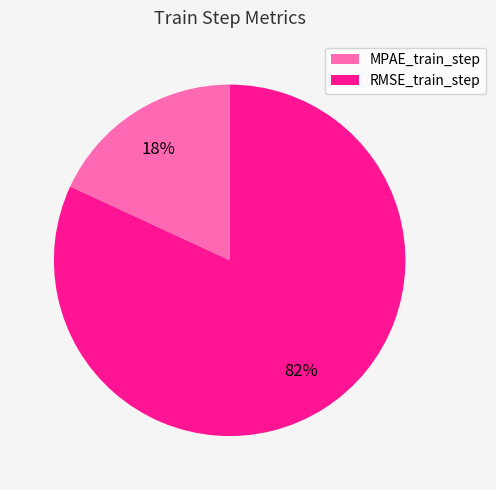

To the nearest percent, what is the average slice percentage?

50%